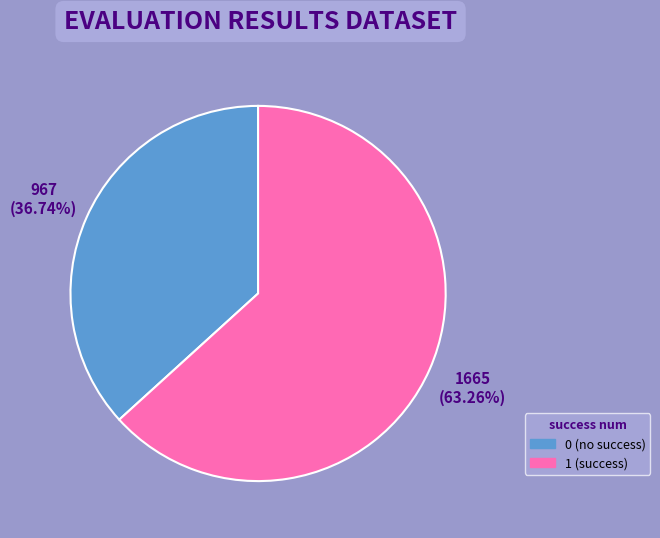

To the nearest percent, what is the difference between the 0 and 1 slice percentages?

27%